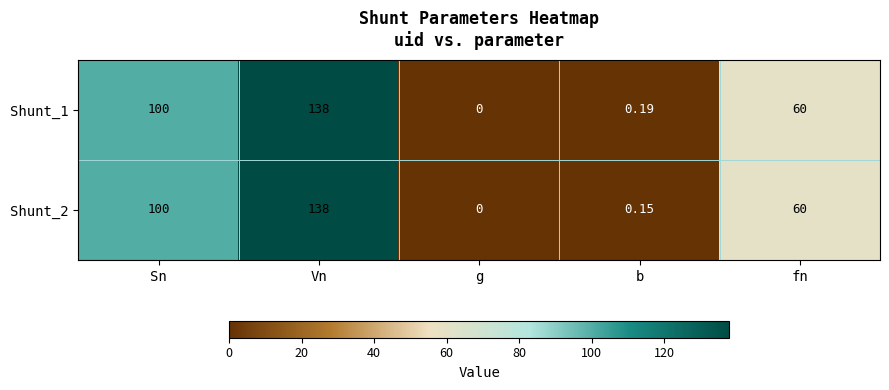

List the labels in order of Shunt_2 value, largest first.

Vn, Sn, fn, b, g